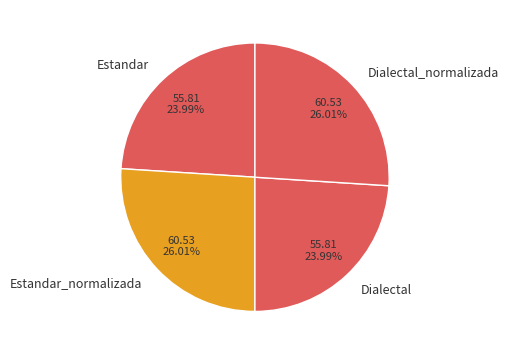

Is it true that Estandar_normalizada is 20% of the pie?

False